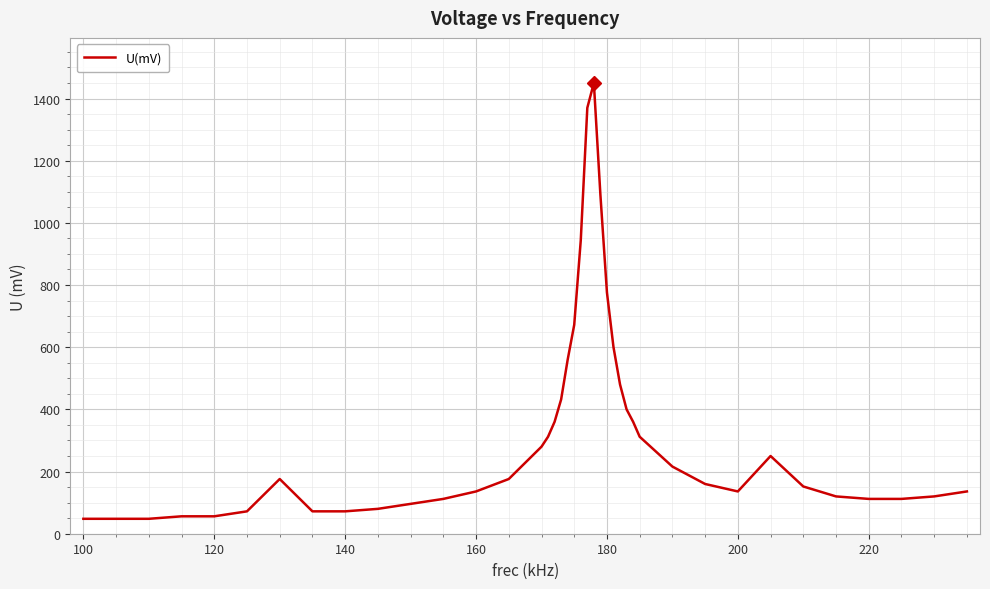

What is the maximum value shown in the chart?

1450